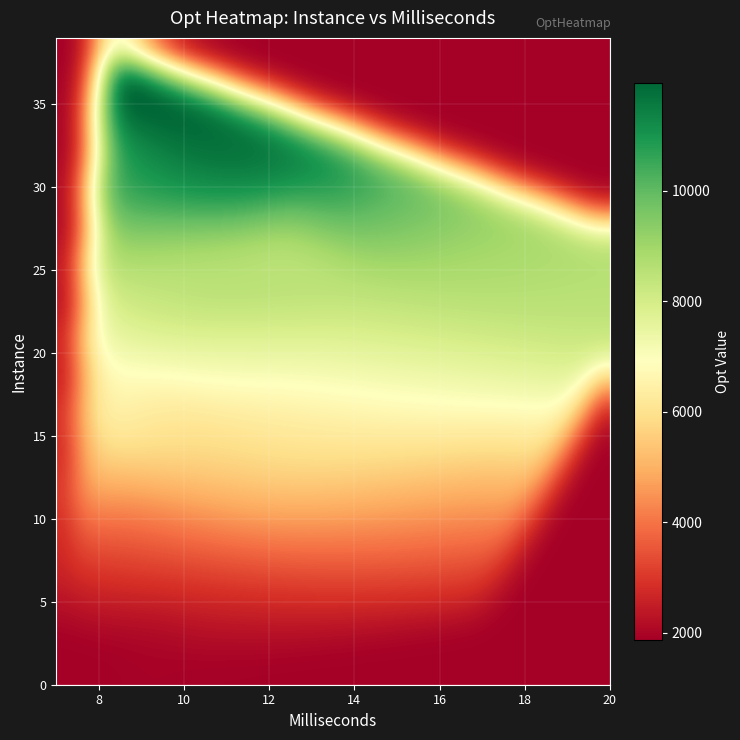

Reading left to right, extract all data points from this chart.

0: 2096	1901	1944	1872	2351	2845	2951	3527	3357	3947	4099	4977	4900	5465	5829	6117	6081	6691	6697	7885	7327	7441	7995	7970	8610	8541	8386	9261	8696	10647	11048	11237	10032	10701	11183	12254	12833	11392	12086	12362
ms_labels: 9	11	9	7	17	14	10	13	8	10	9	11	8	17	9	12	10	8	8	20	9	8	9	8	15	12	12	8	20	11	10	13	15	8	8	9	8	10	8	8